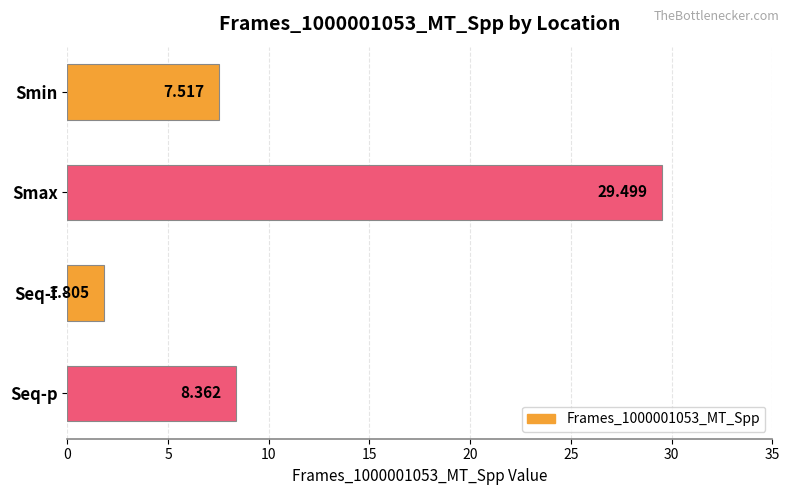

Where is the data nearest to the value 15?

Seq-p